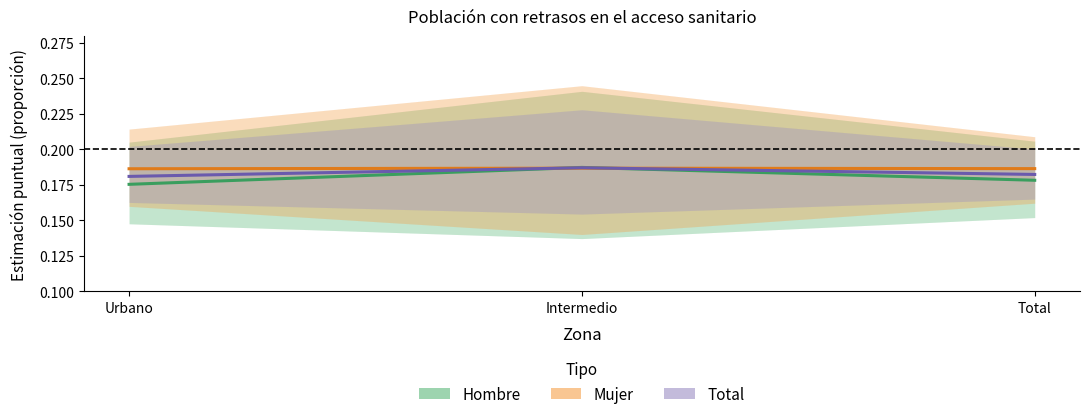

At how many categories does at least one series exceed 0?

3